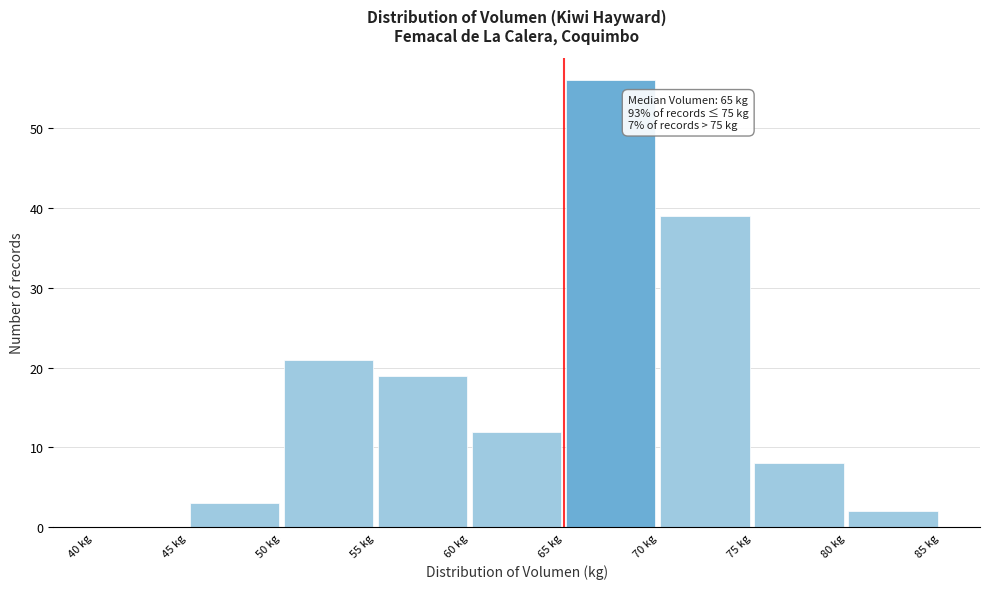

Over which range of the x-axis is the bar tallest?

65 to 70